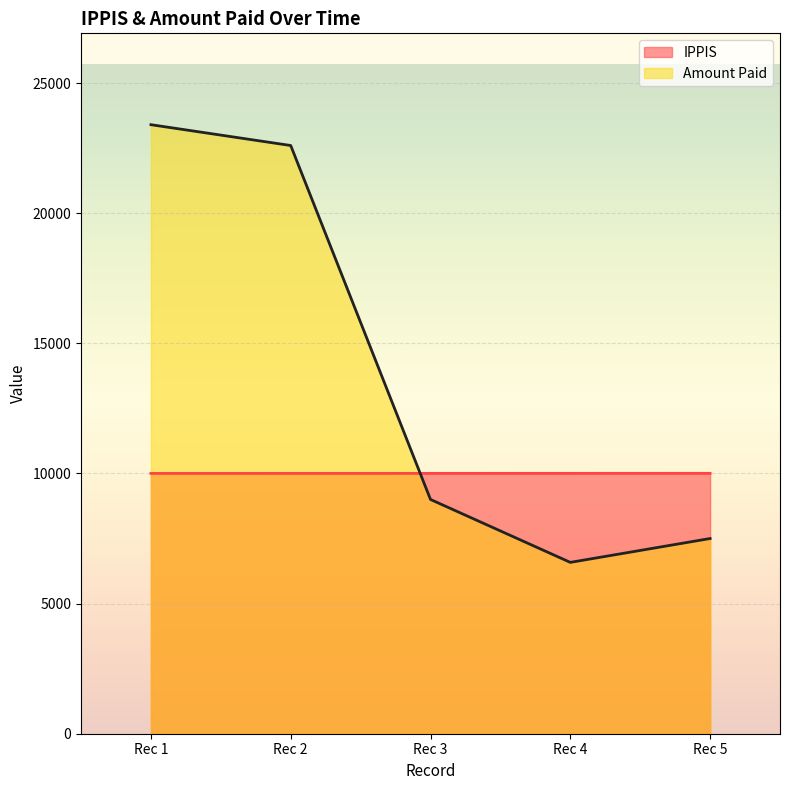

What is the sum of all Amount Paid values?

69083.3